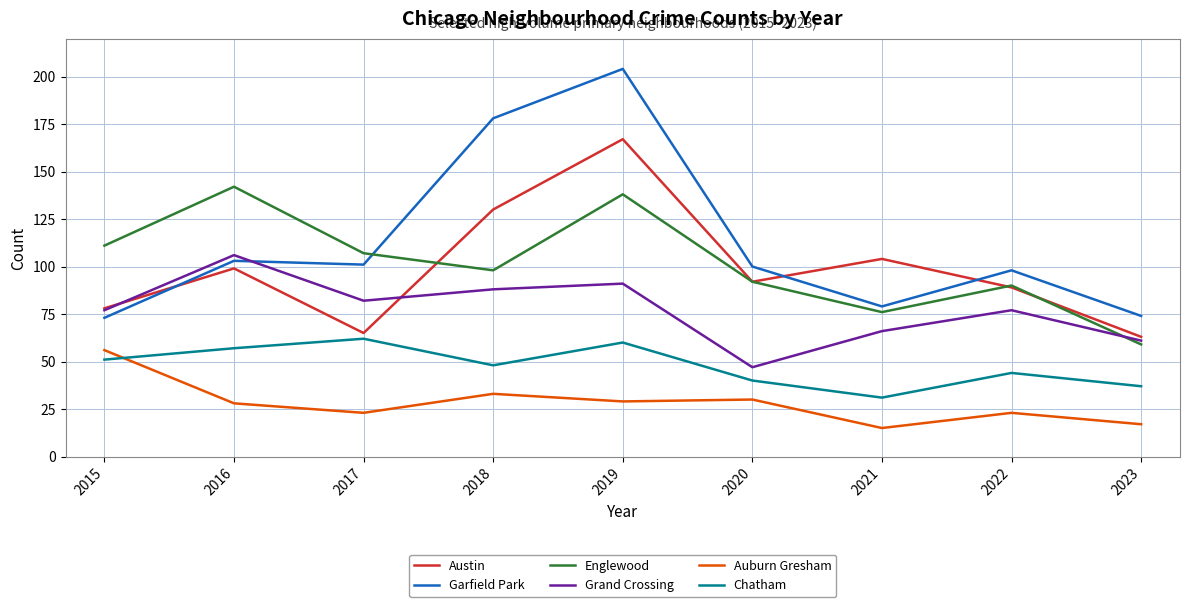

After their last crossing, which series has the higher values: Auburn Gresham or Chatham?

Chatham